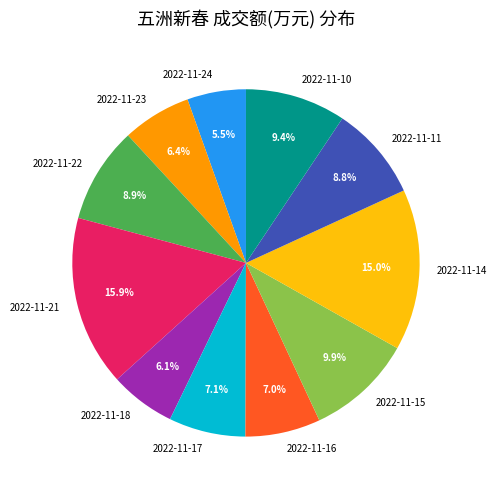

Which category has the biggest portion of the pie?

2022-11-21